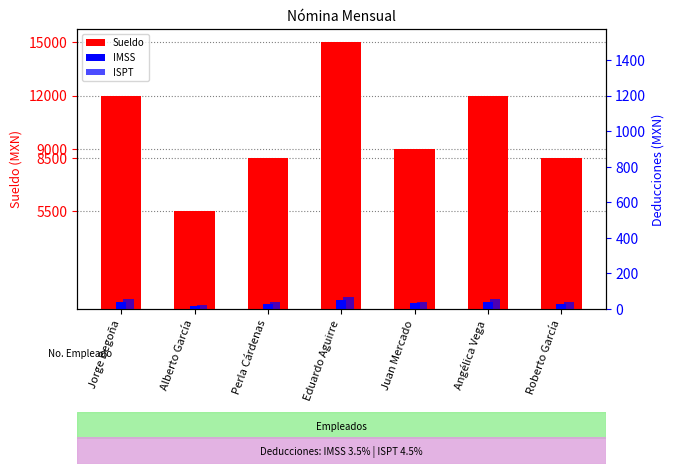

What is the average value of the IMSS series?

352.5